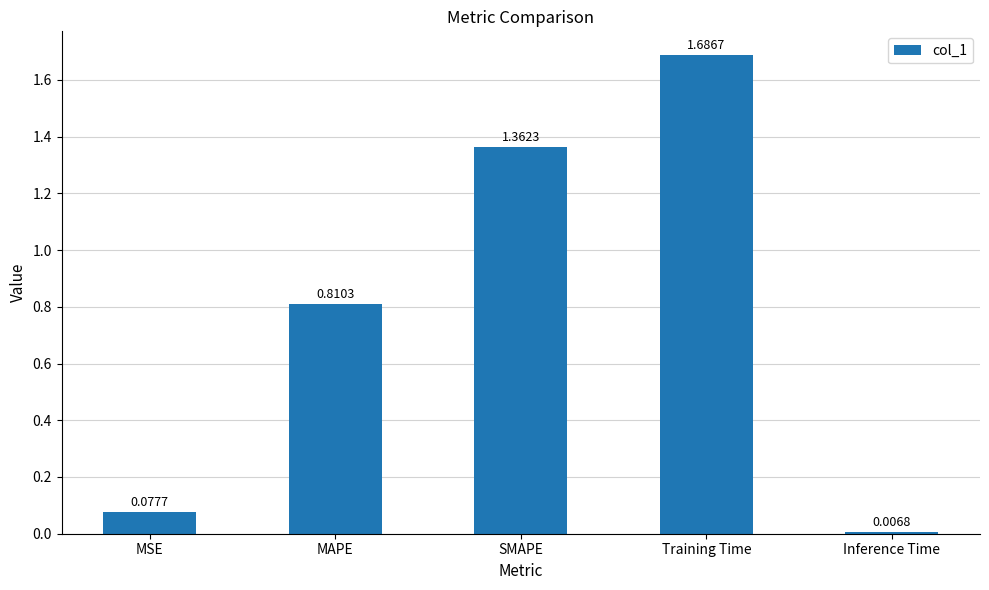

Which label corresponds to the largest value in the chart?

Training Time